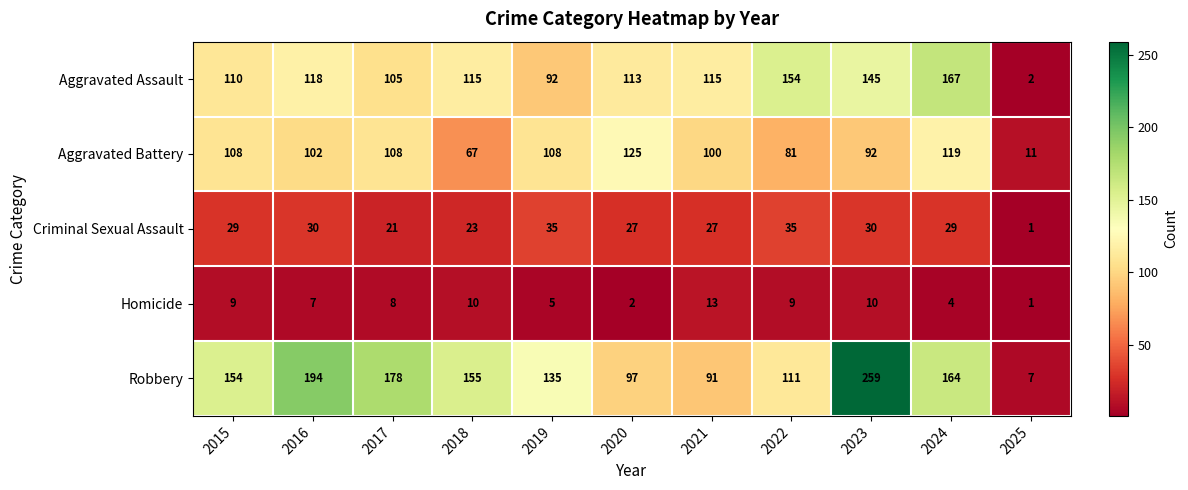

Between 2017 and 2019, which series saw the biggest shift?

Robbery